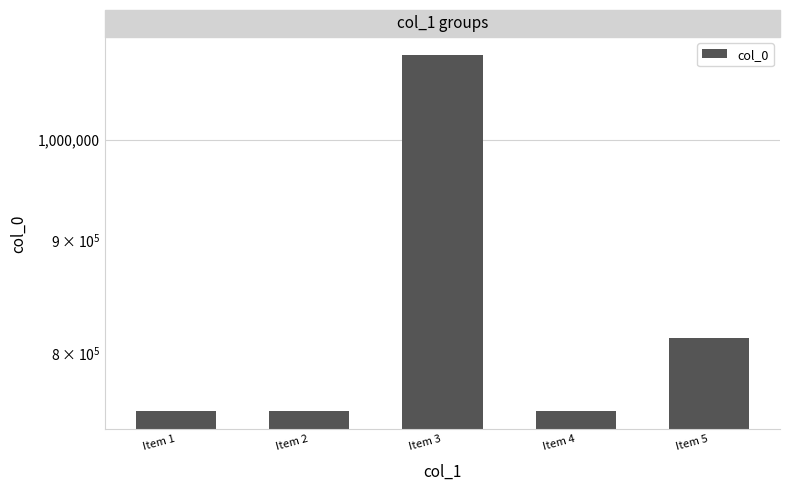

What value does the data have at Item 5, to the nearest 100?

812600